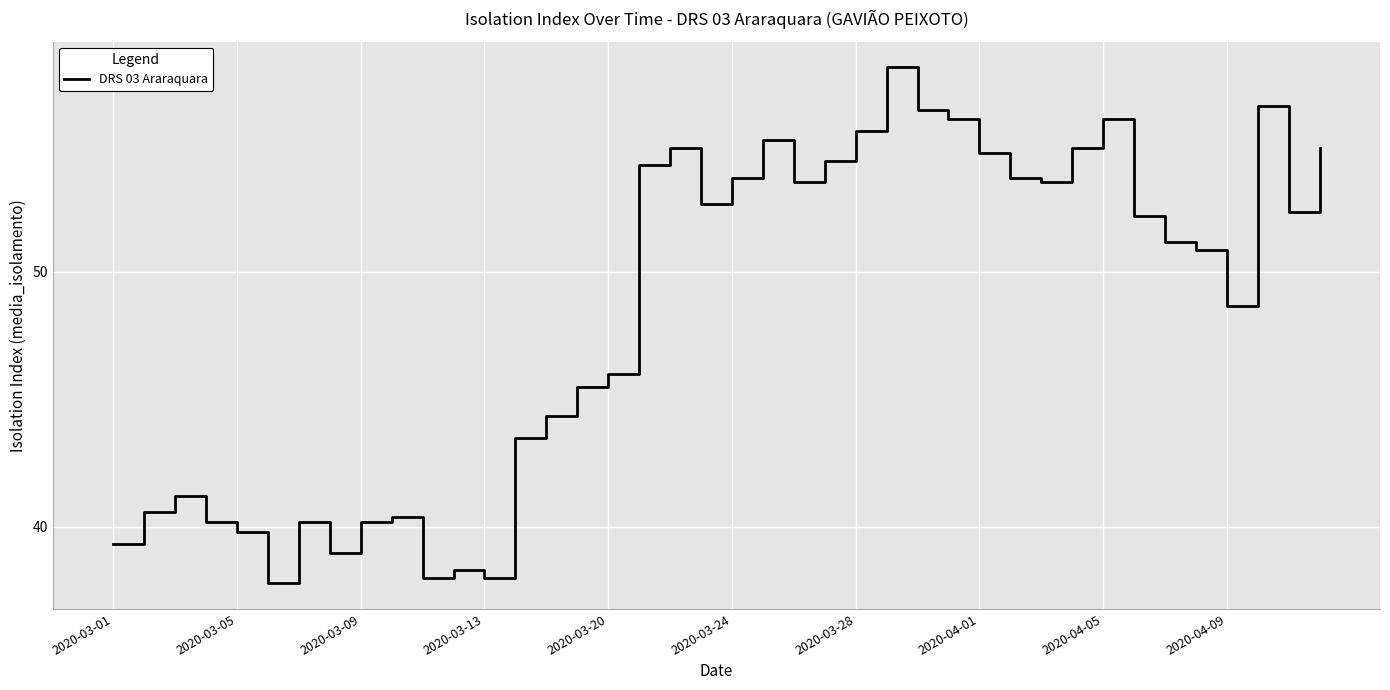

What is the difference between the maximum and minimum values?

20.2